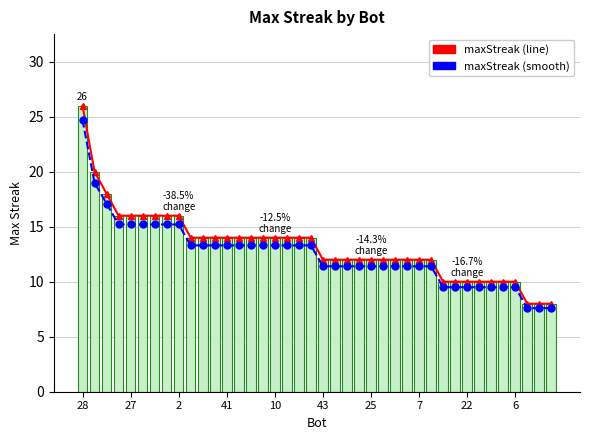

Are the bars grouped side by side (vs. stacked)?

Yes